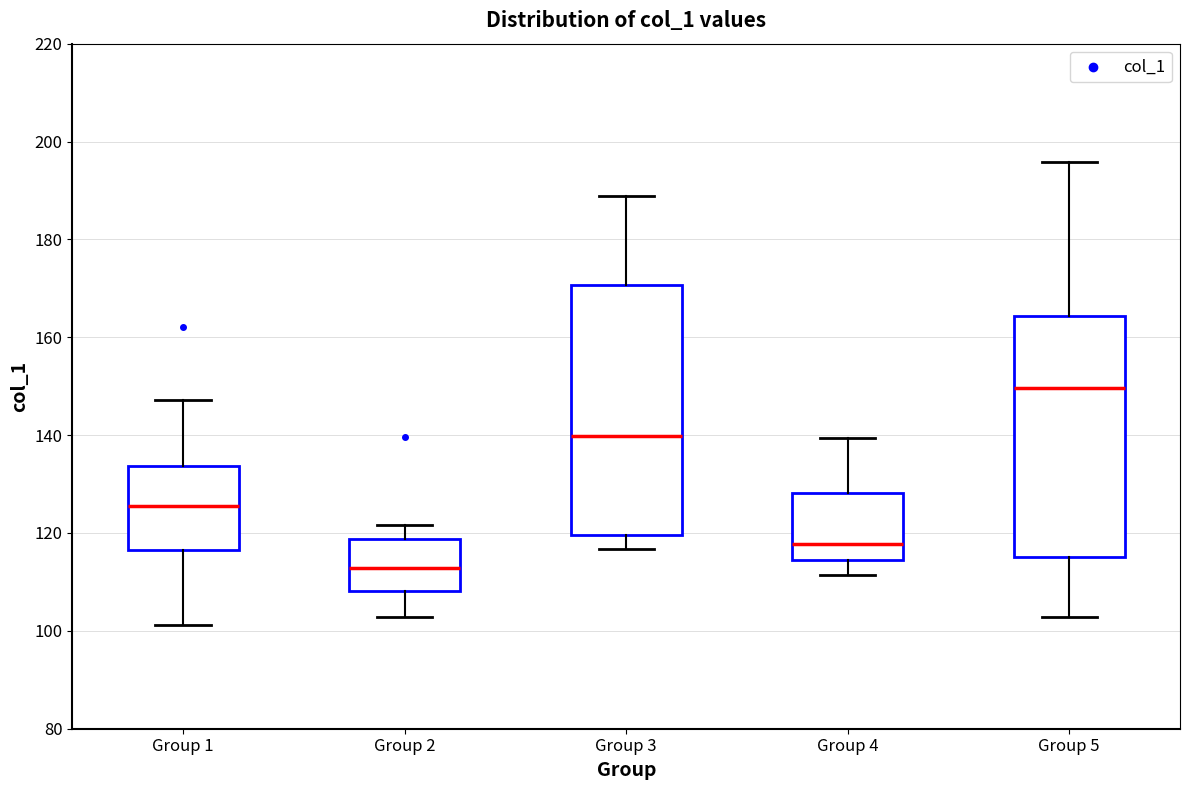

Reading left to right, transcribe this box plot: for each box, give where its median line is, the range the box spans, and where its two whiskers end, as read against the y-axis. The values are not printed on the chart, so give them approximately, as read against the axis.

Group 1: median 126, box 116 to 134, whiskers 102 to 148
Group 2: median 112, box 108 to 118, whiskers 102 to 122
Group 3: median 140, box 120 to 170, whiskers 116 to 188
Group 4: median 118, box 114 to 128, whiskers 112 to 140
Group 5: median 150, box 114 to 164, whiskers 102 to 196